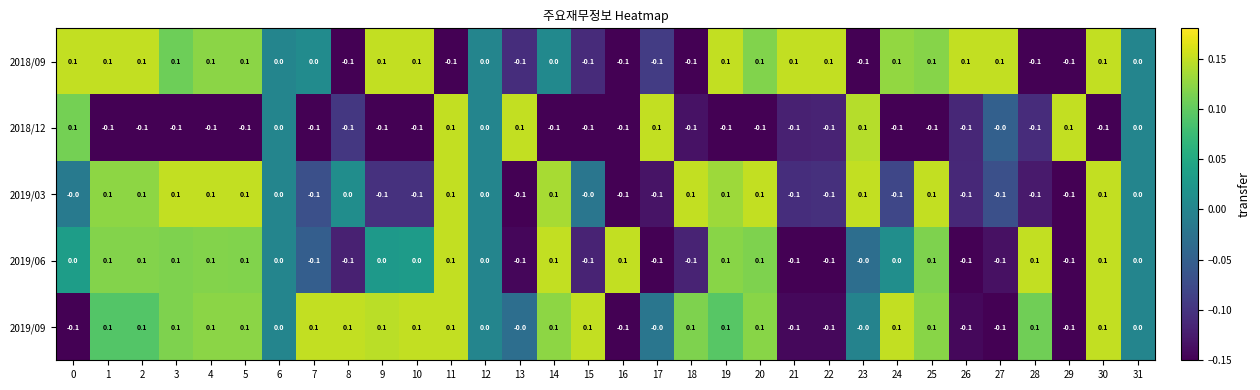

Which series changed the most between 9 and 22?

2019/09